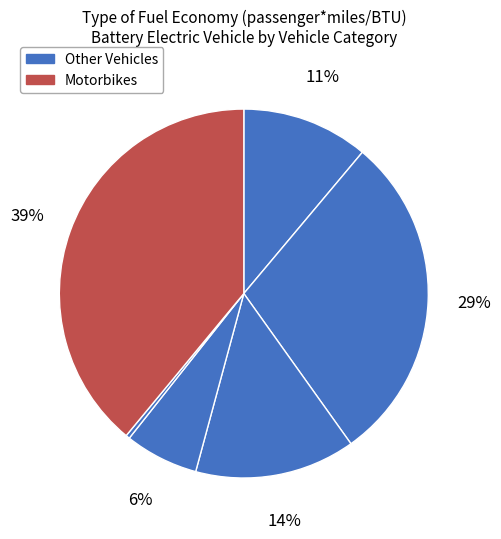

Is there any slice that represents more than half of the pie?

No